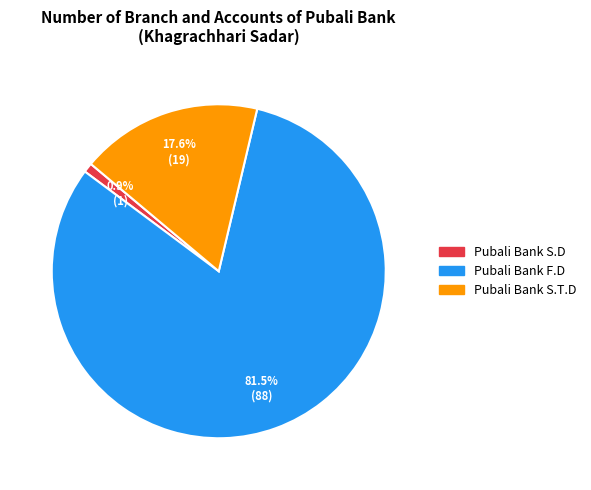

What percentage do Pubali Bank S.D and Pubali Bank S.T.D together represent?

18.5%